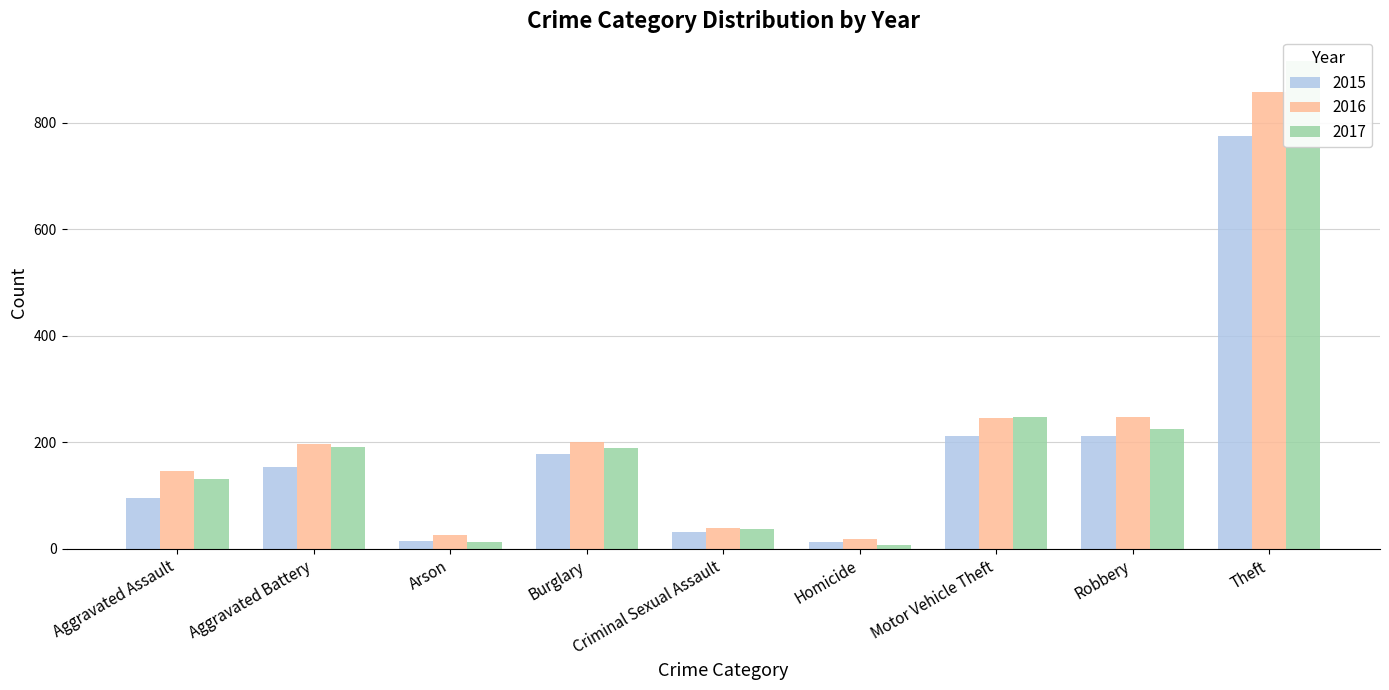

How many distinct data groups are displayed?

3